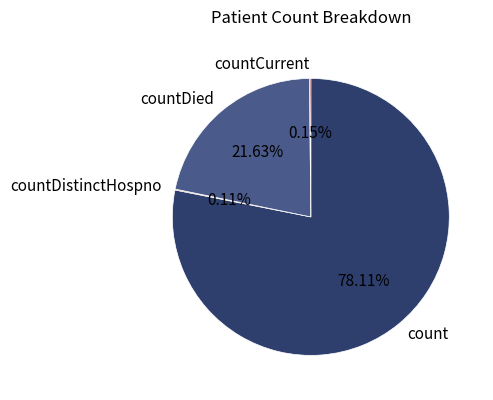

What is the largest slice in the pie chart?

count